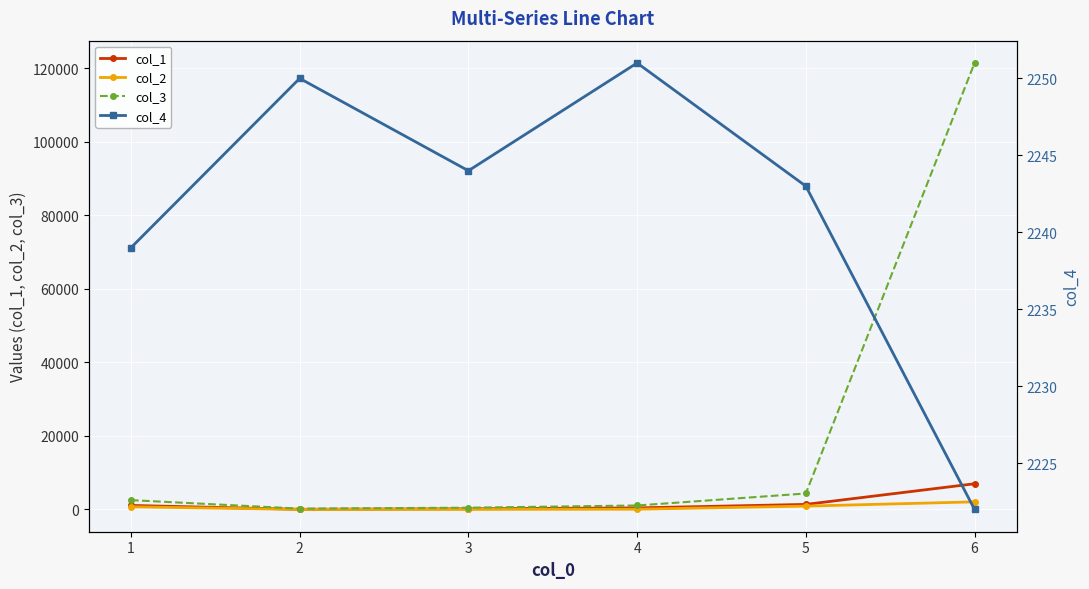

What is the difference between the highest and lowest values at 3?

2228.0